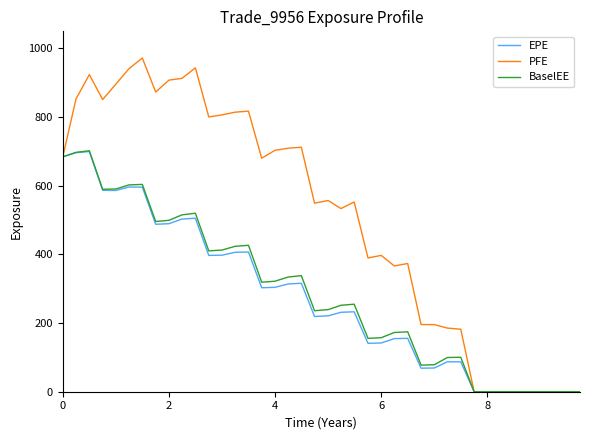

What is the difference between the maximum and minimum values in the PFE series?

972.3